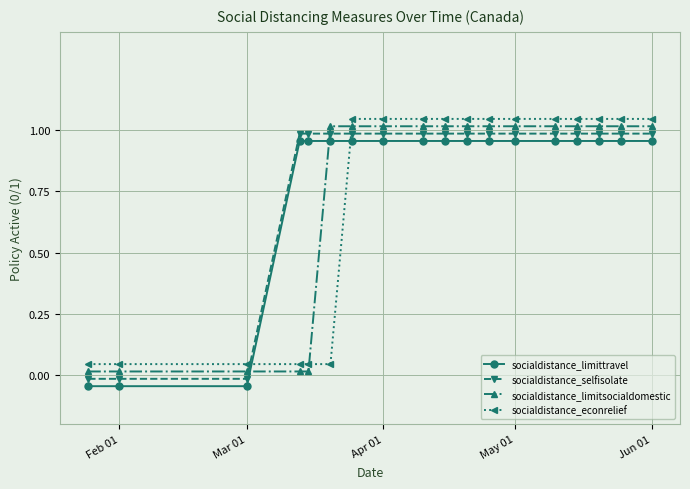

How many lines are shown in the chart?

4